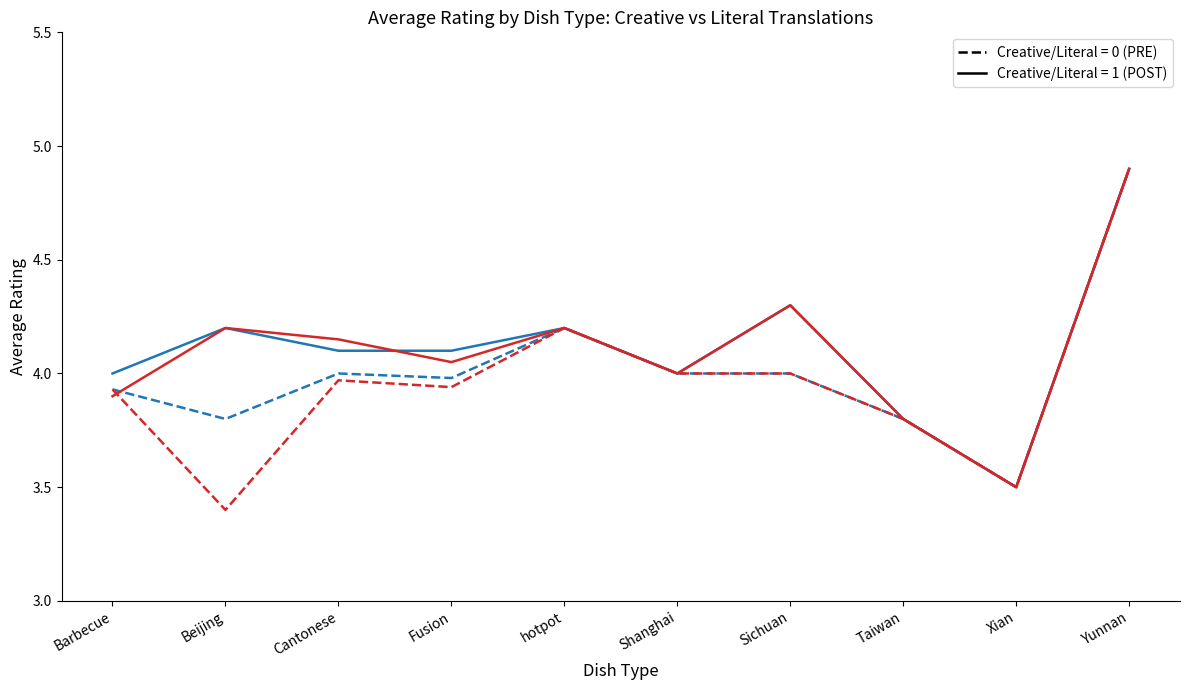

What is the spread (max minus min) of values at Sichuan?

0.3